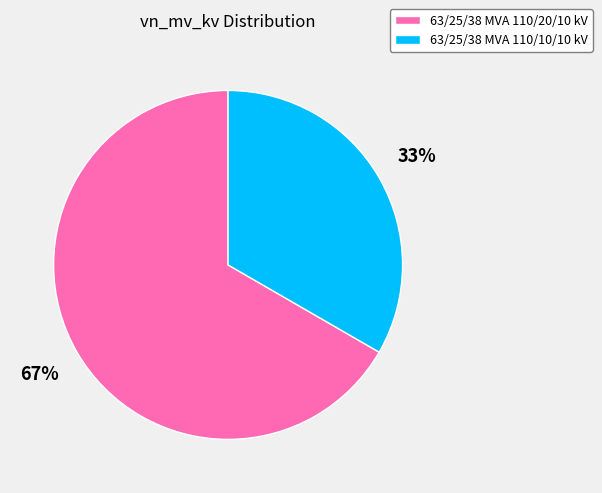

Combined, do 63/25/38 MVA 110/20/10 kV and 63/25/38 MVA 110/10/10 kV account for over 50%?

Yes